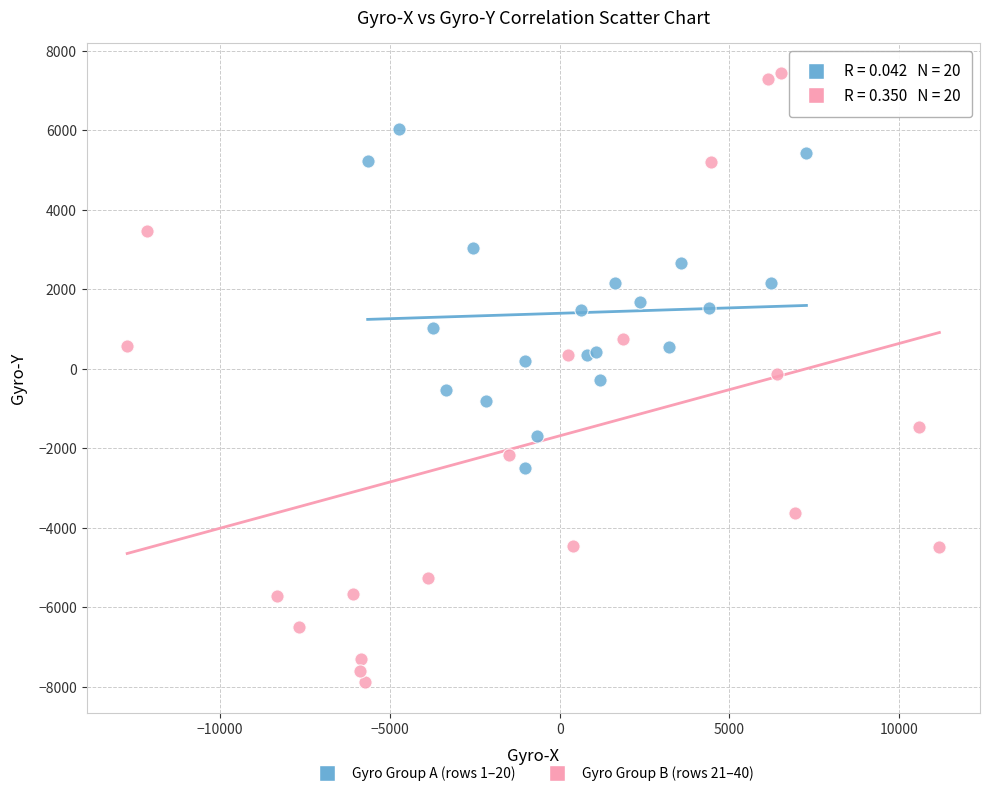

Which series reaches the minimum Y coordinate?

Gyro Group B (rows 21–40)